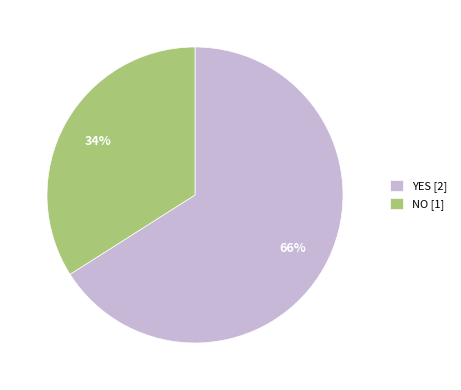

To the nearest percent, what portion does YES [2] represent?

66%